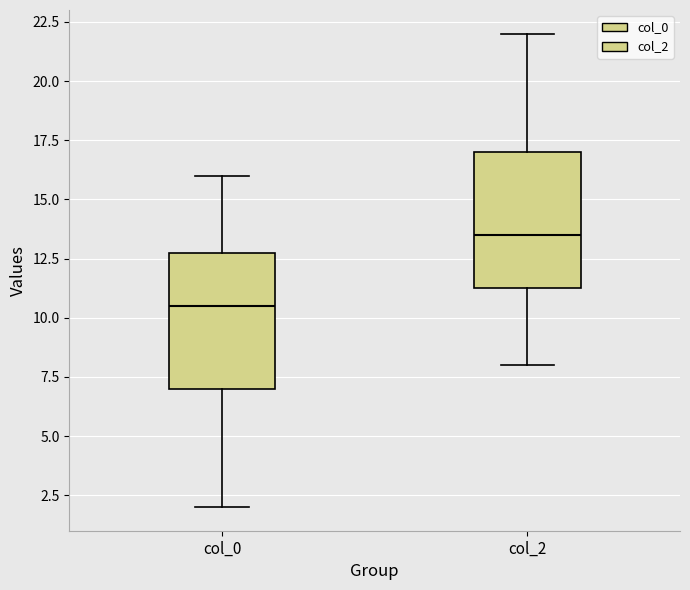

Where is the upper edge of the box for col_0 on the y-axis? The values are not printed on the chart, so give them approximately, as read against the axis.

13.0